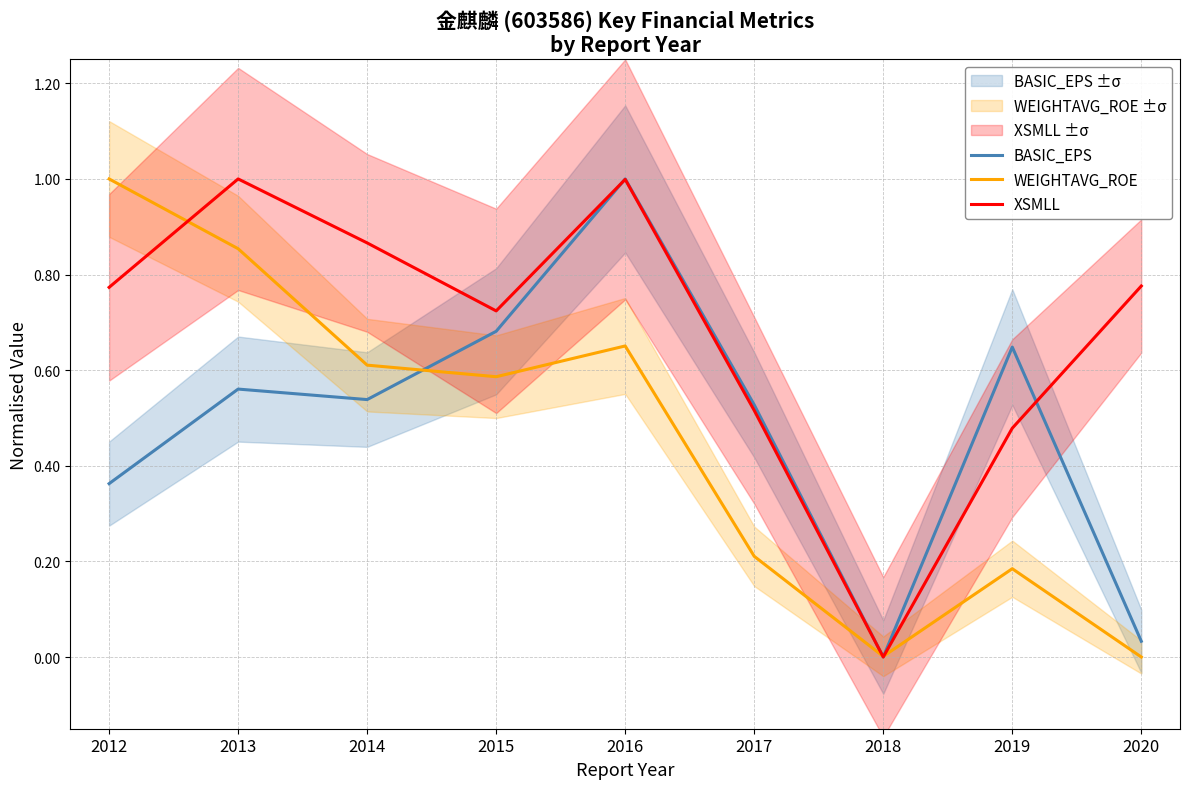

Where do BASIC_EPS and WEIGHTAVG_ROE first cross each other?

2014 and 2015